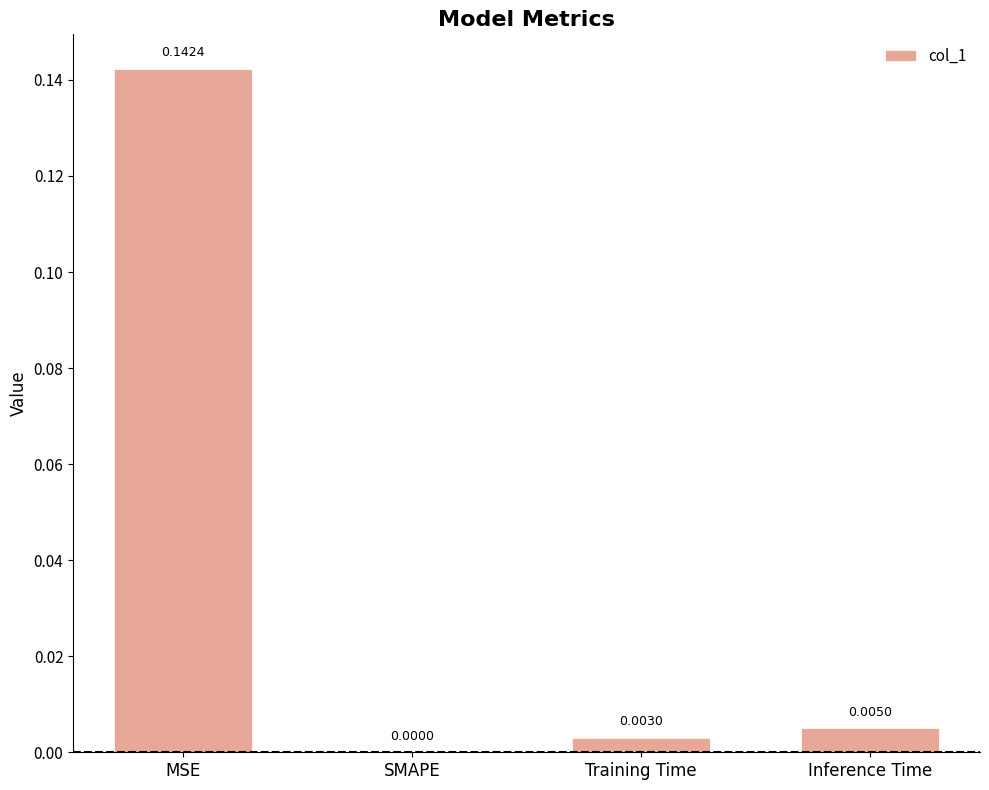

Count the number of categories in the chart.

4